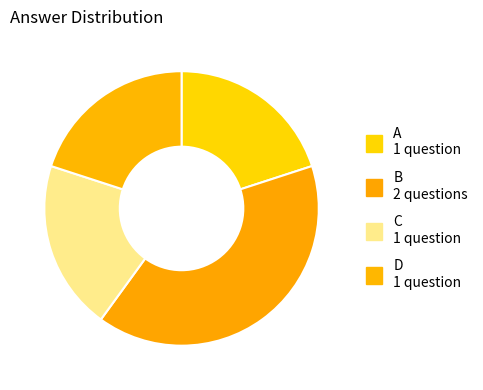

How many segments does this pie chart have?

4